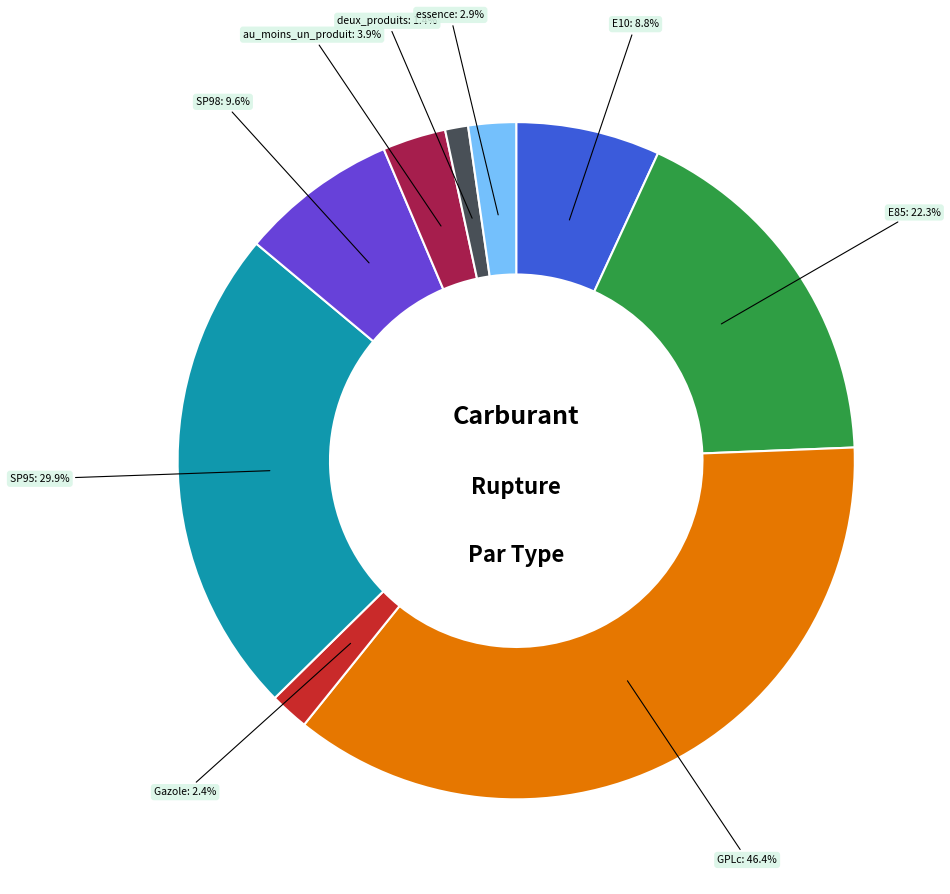

Which slice is the largest?

GPLc